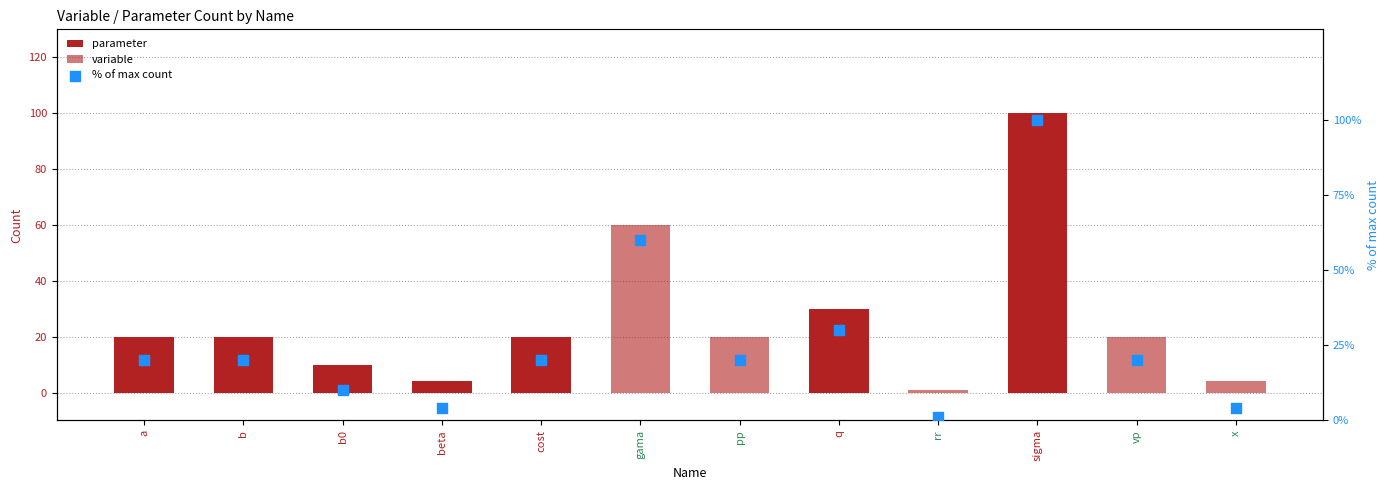

Which series has the largest total across all categories?

% of max count